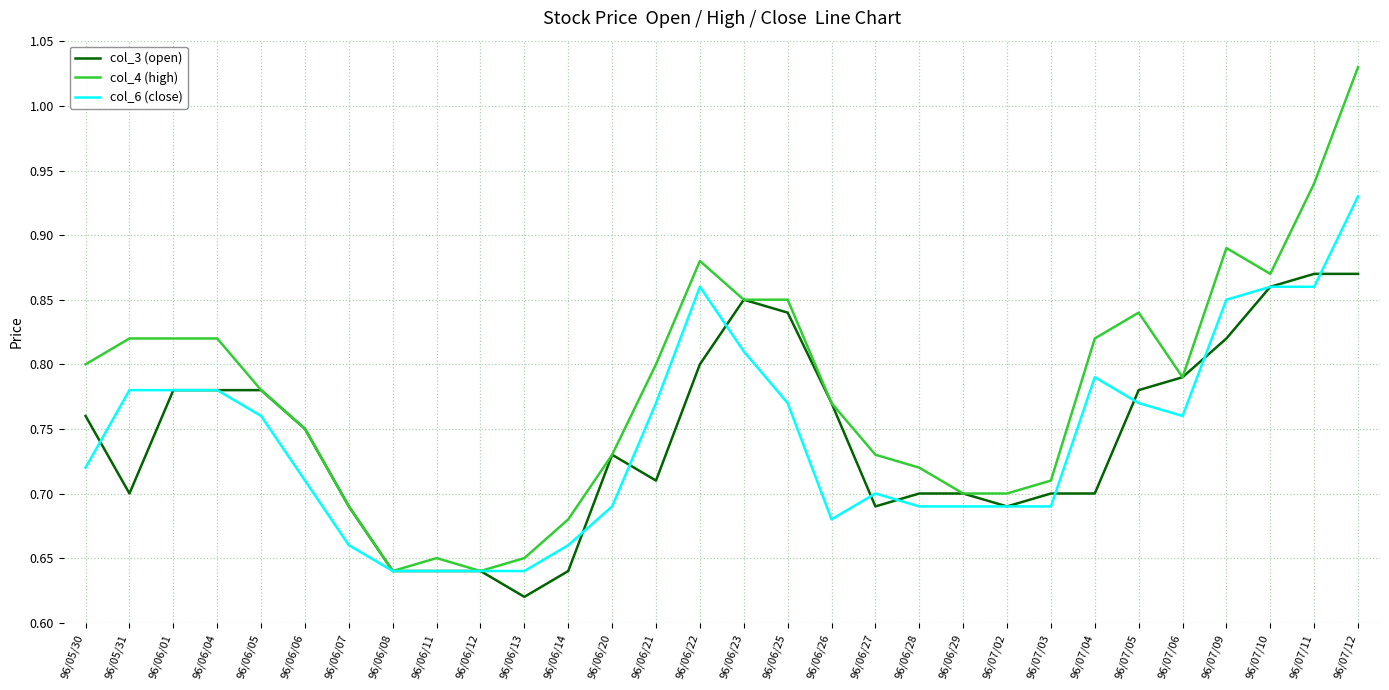

At which category does the chart reach its minimum across all series?

96/06/13